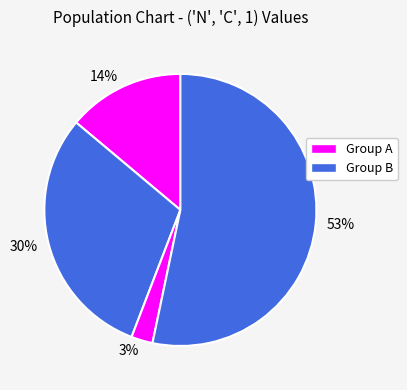

To the nearest percent, what percentage of the pie is 14%?

14%